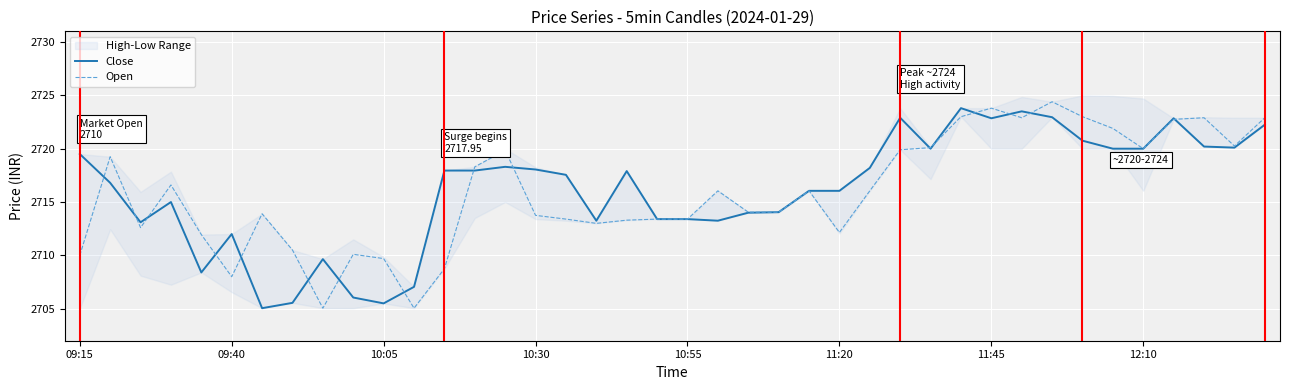

Which series has the widest spread of values?

Open